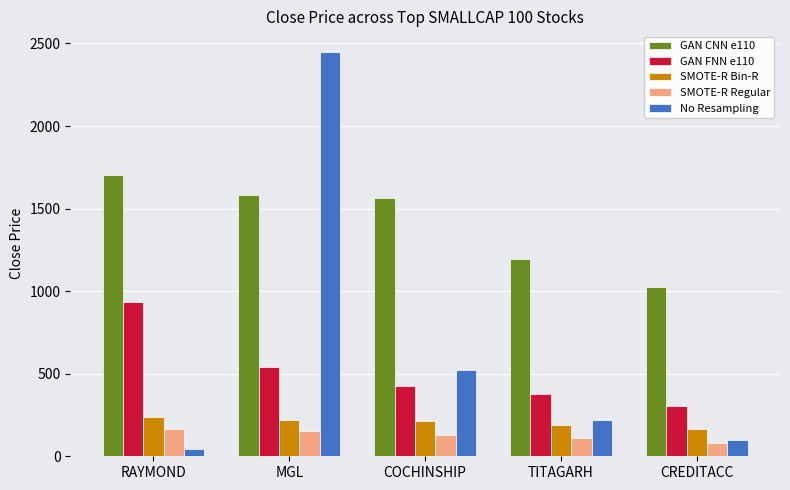

Which series changed the most between TITAGARH and CREDITACC?

GAN CNN e110